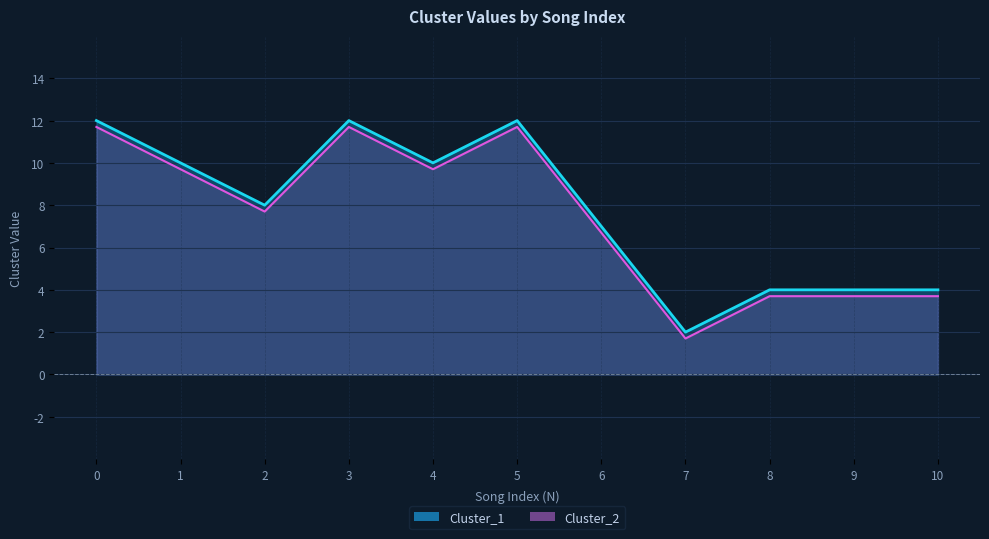

What is the sum of the Cluster_1 values at 5 and 7?

14.0